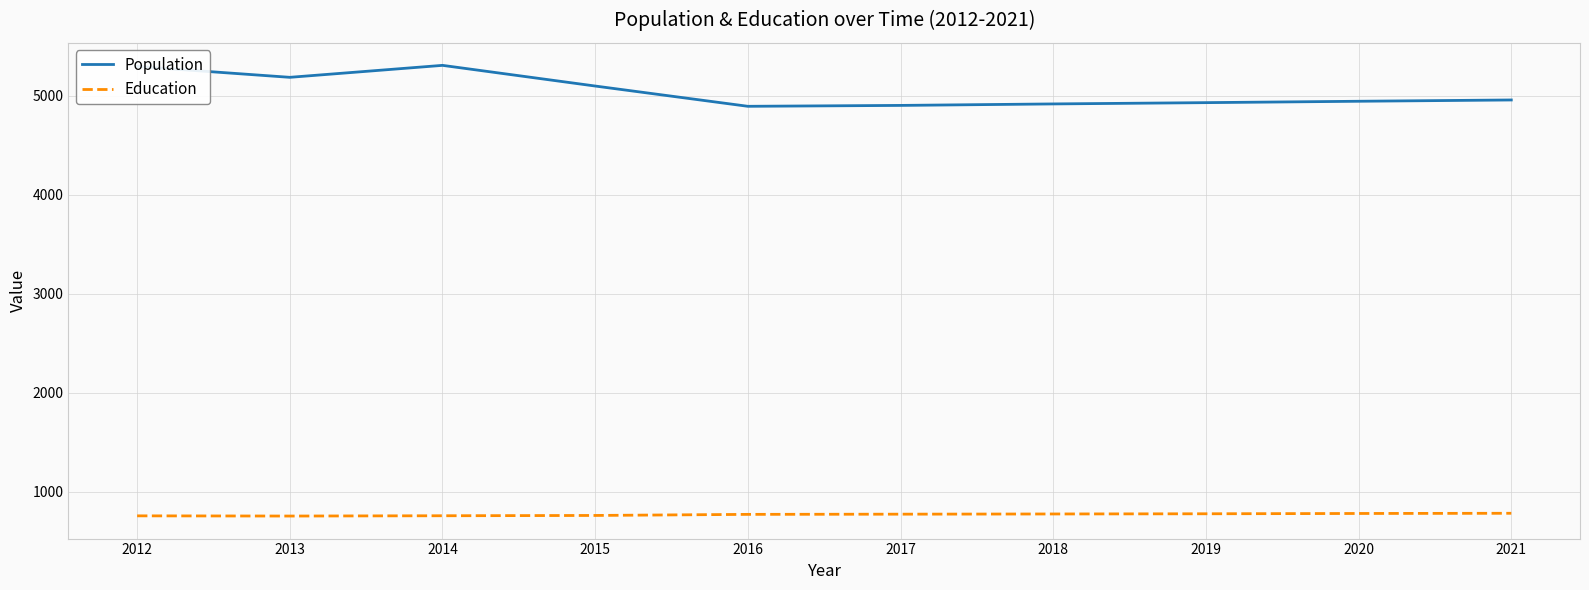

At how many categories does at least one series exceed 4393?

10